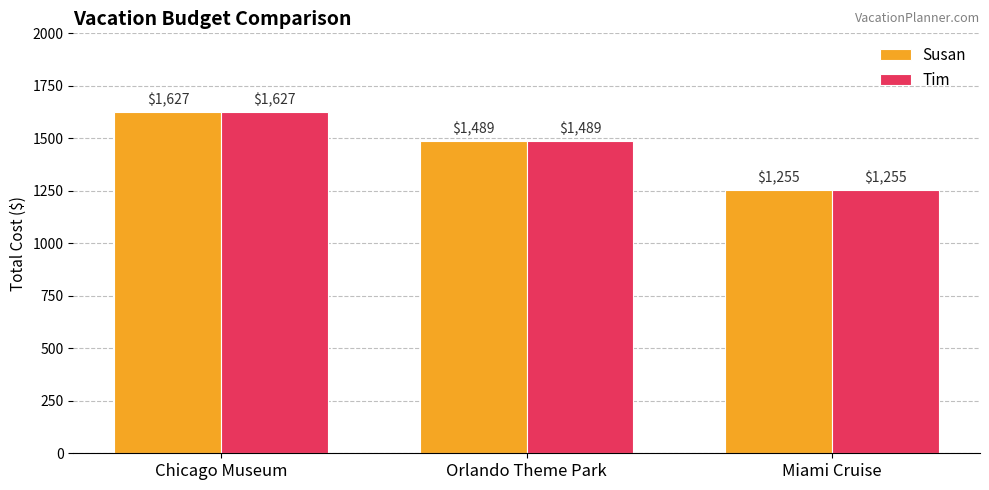

Reading left to right, what are all the values shown in this chart?

Susan: Chicago Museum=1627	Orlando Theme Park=1489	Miami Cruise=1255
Tim: Chicago Museum=1627	Orlando Theme Park=1489	Miami Cruise=1255